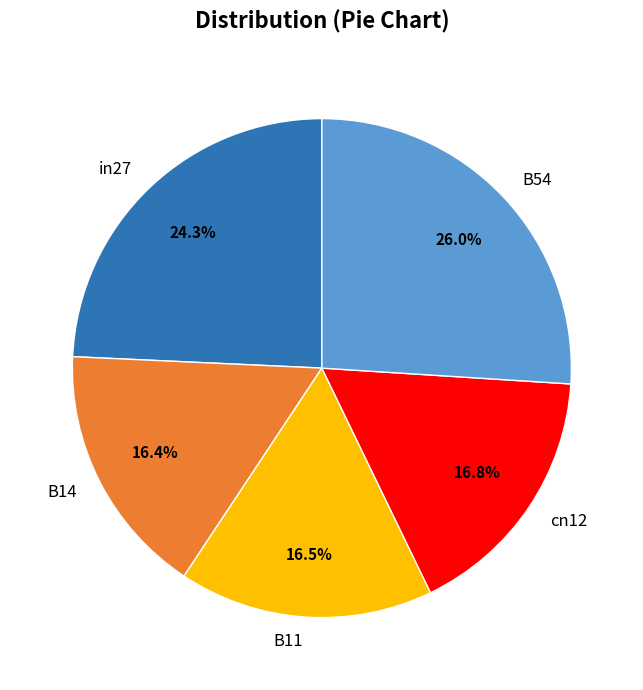

Which has a higher value, cn12 or in27?

in27